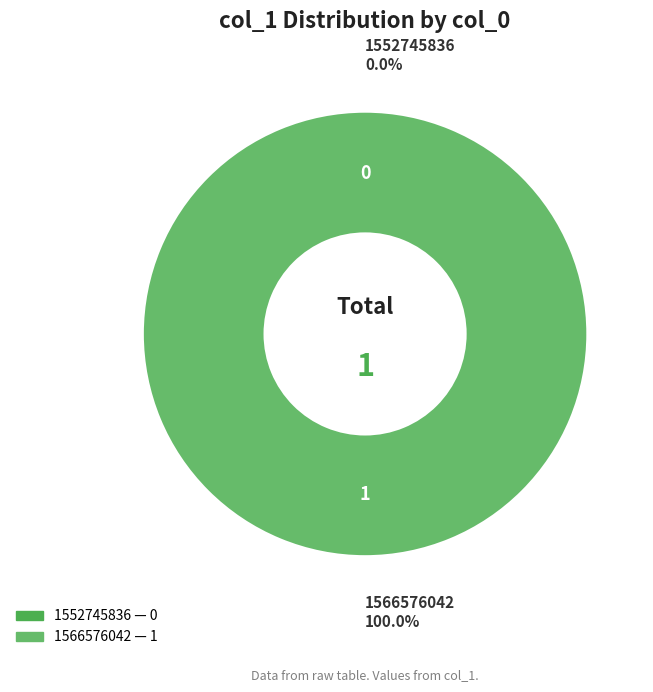

True or false: 1566576042 accounts for 99% of the total.

False